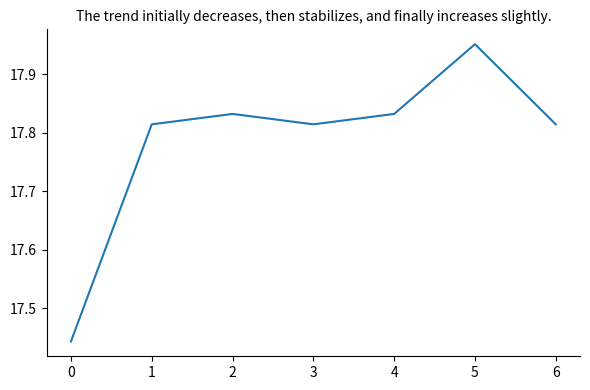

The value at 1 is 5.8. True or false?

False